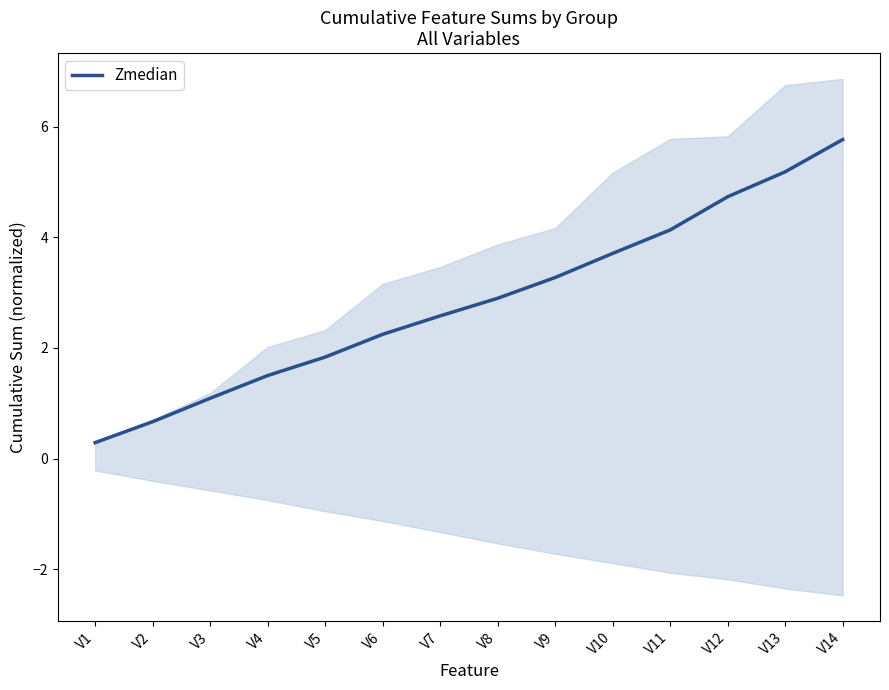

Is it true that the value at V7 is 4.0?

False